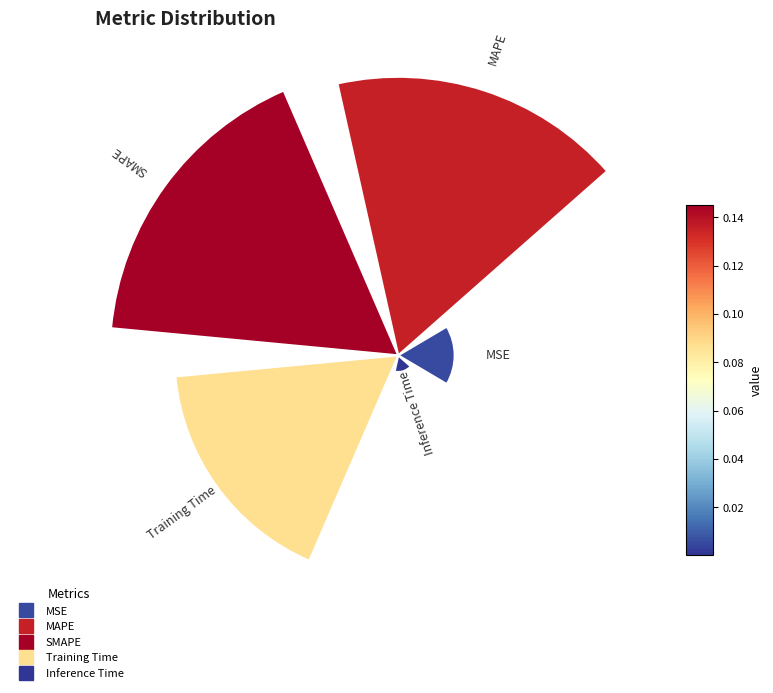

Is there any slice that represents more than half of the pie?

No